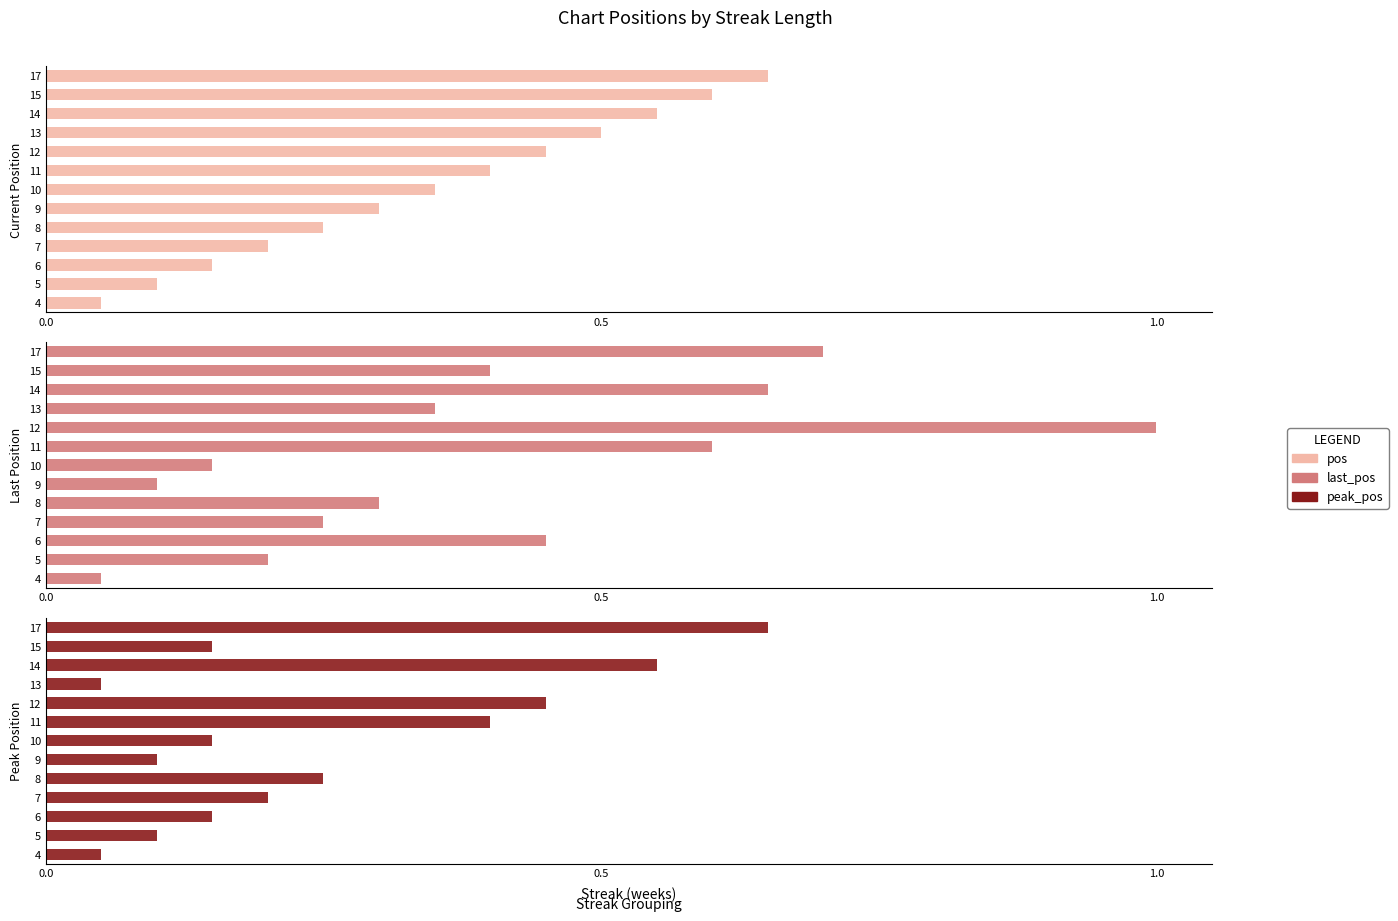

How many series are shown in this chart?

3